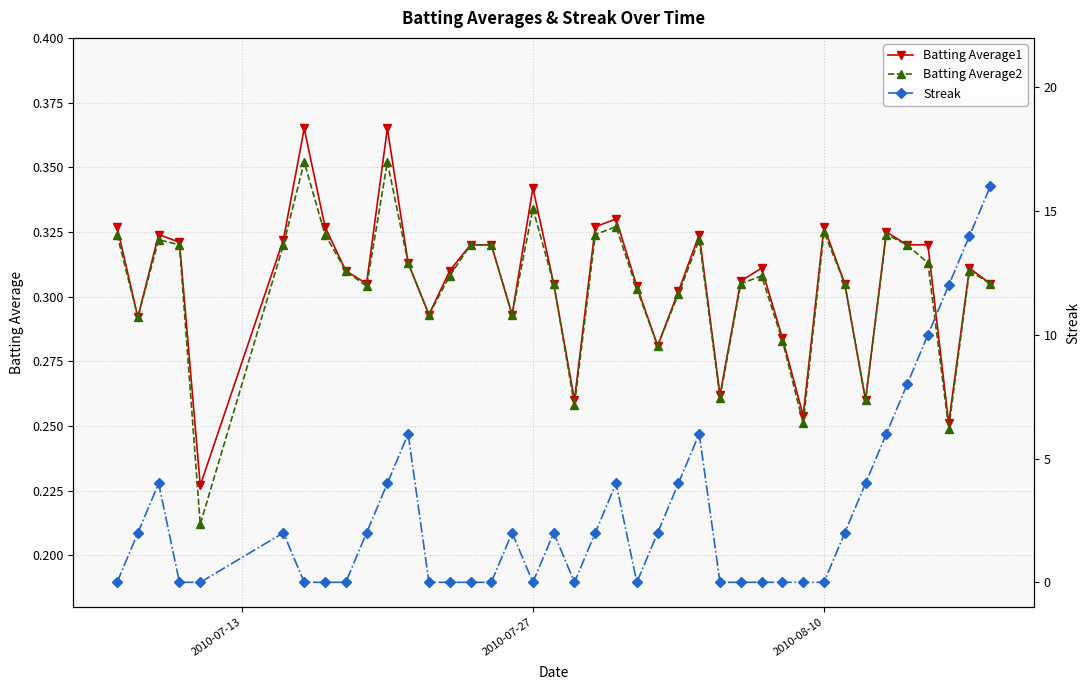

Is this an area chart (filled region under the line)?

No